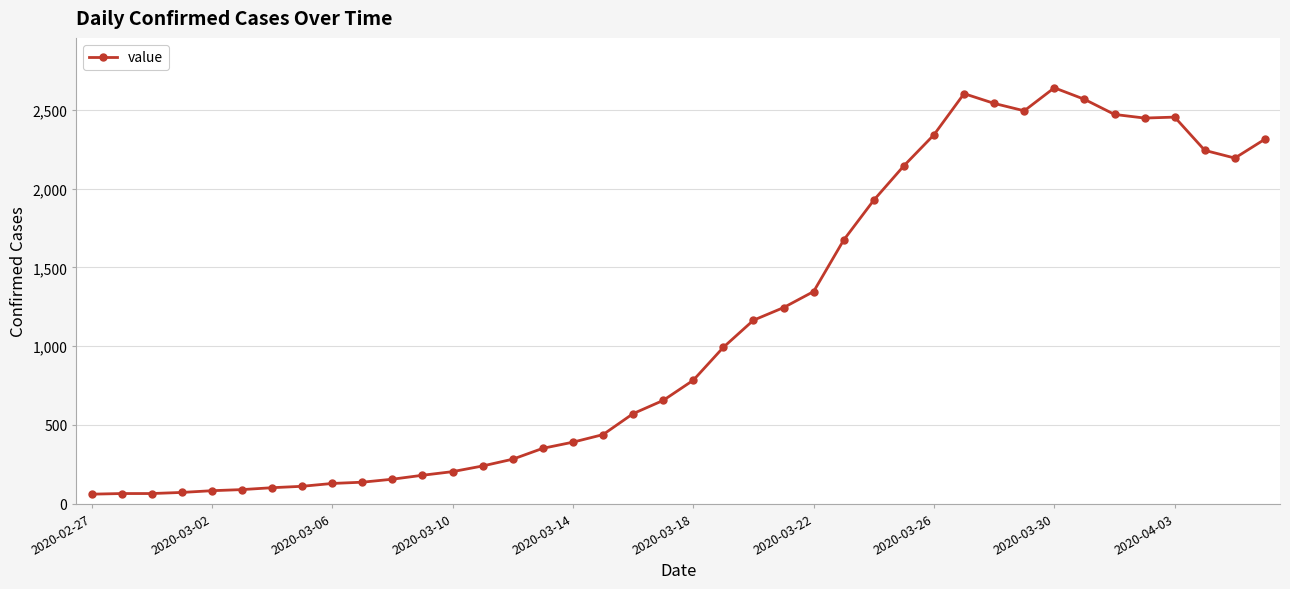

What is the maximum value shown in the chart?

2640